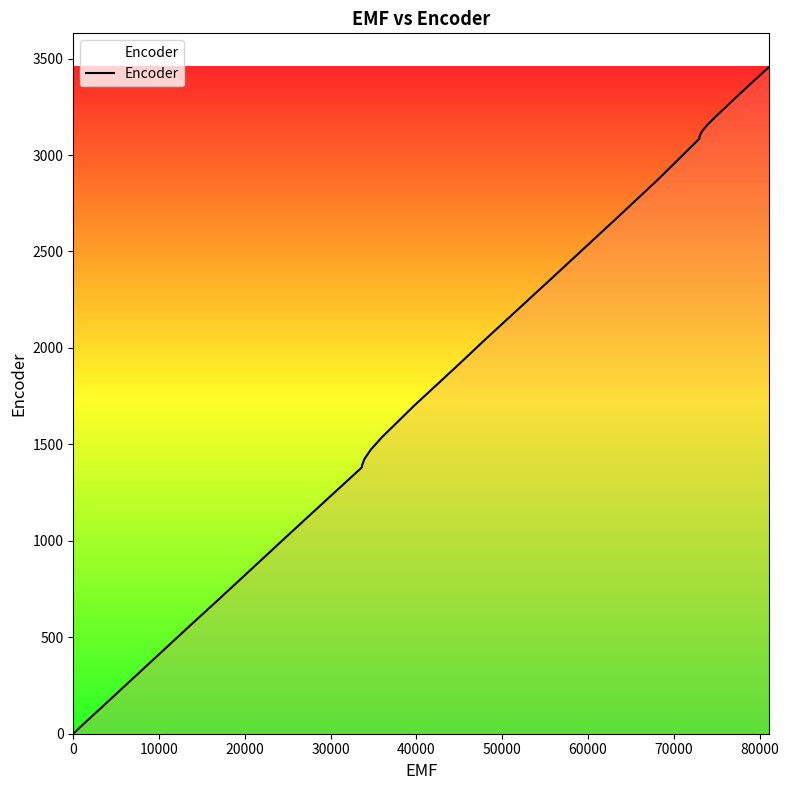

How many distinct data groups are displayed?

1